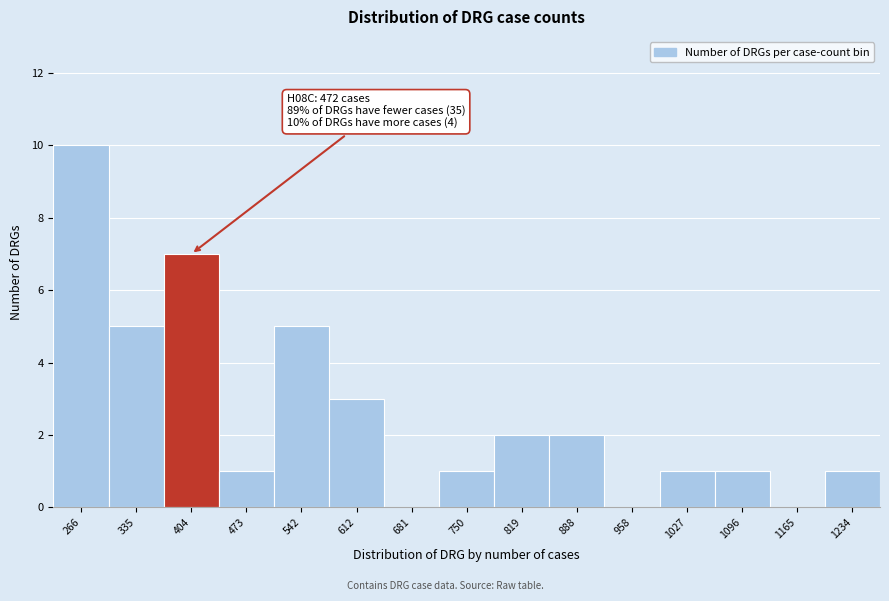

Reading left to right, list all the values displayed in this chart.

266=10	335=5	404=7	473=1	542=5	612=3	681=0	750=1	819=2	888=2	958=0	1027=1	1096=1	1165=0	1234=1